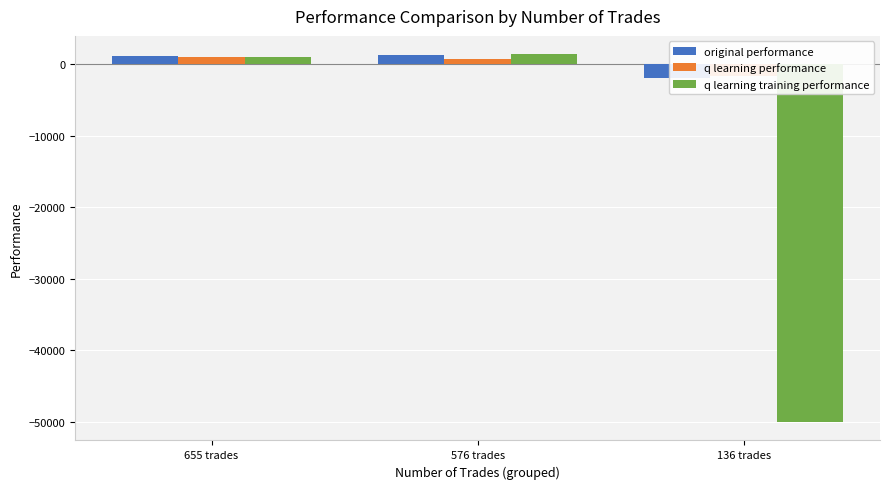

Is it true that q learning performance equals 469.4 at 576 trades?

False